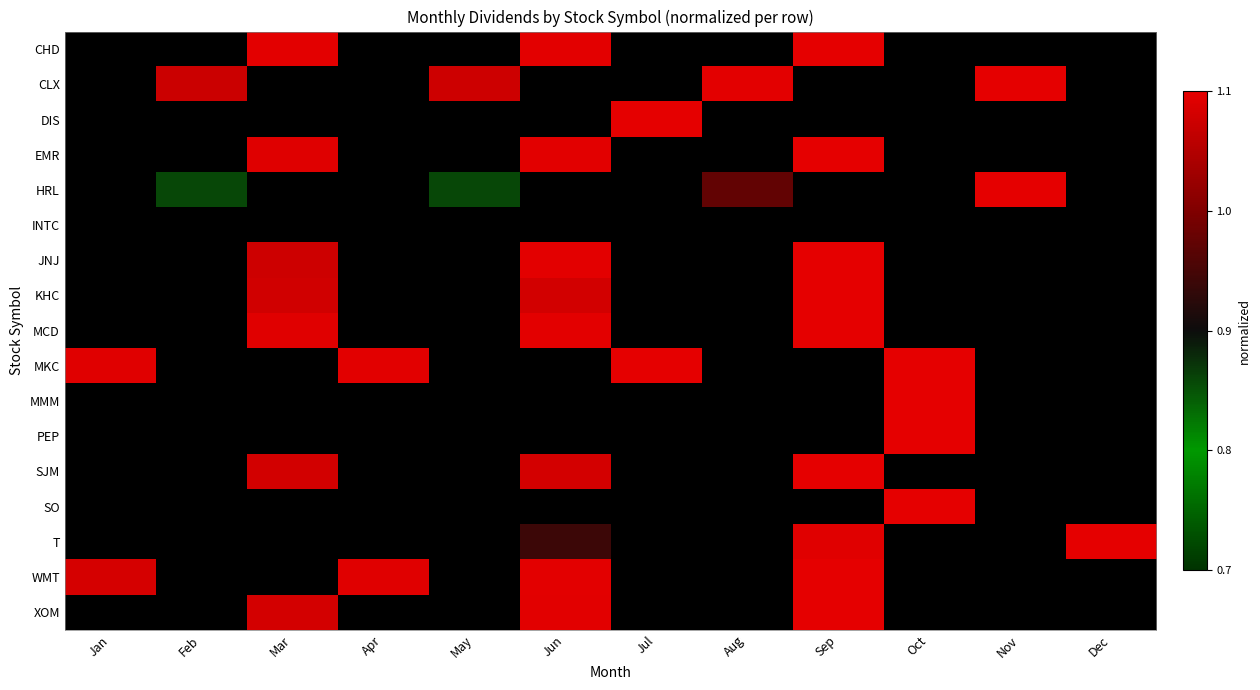

True or false: CLX has a value of 1.1 at Nov.

True